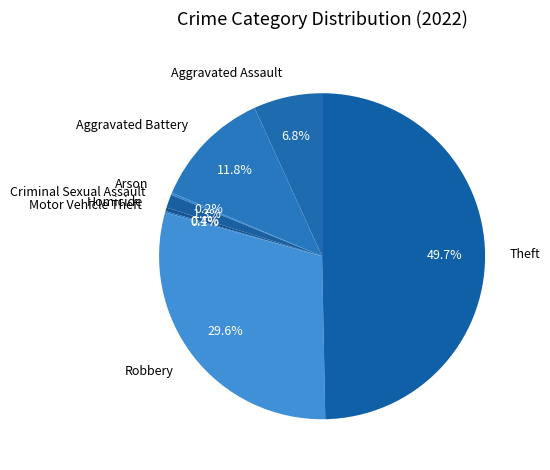

Which slice is the largest?

Theft